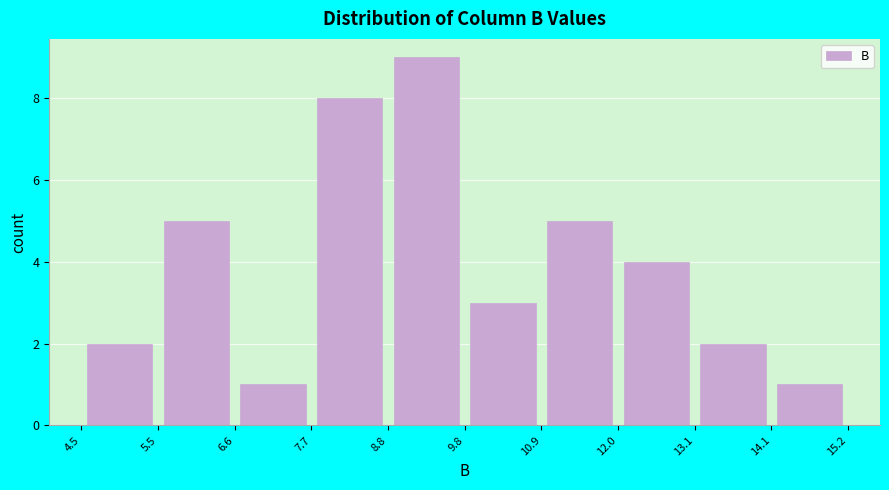

Over which range of the x-axis is the bar tallest?

8.8 to 9.8